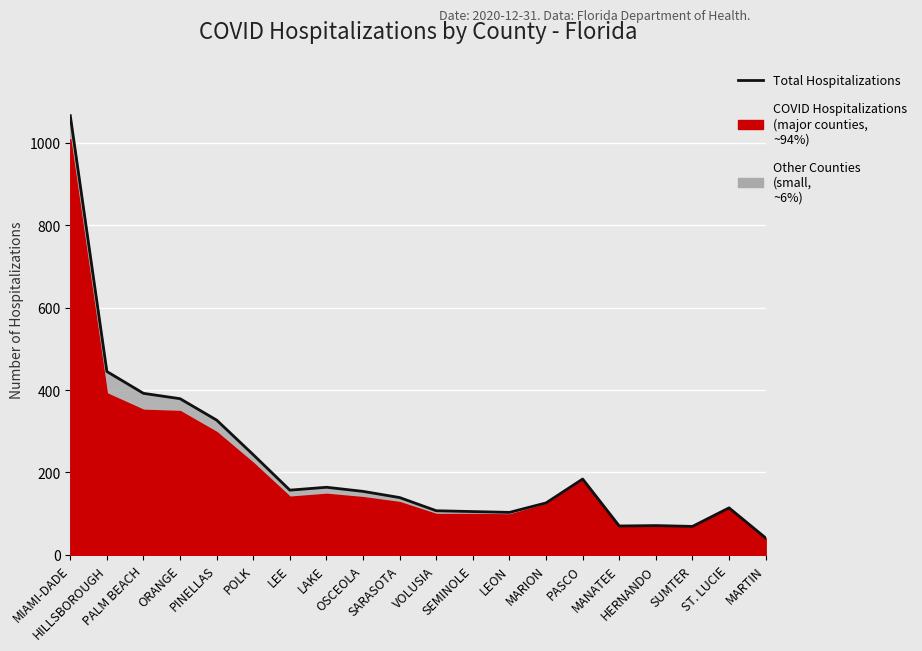

Where is the first local maximum?

LAKE